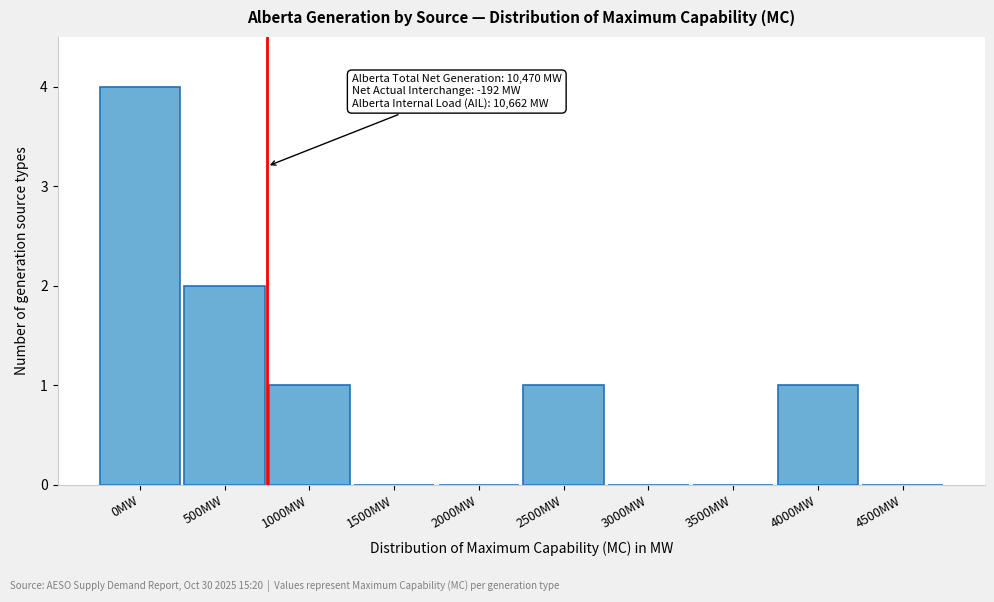

Reading left to right, what are all the values shown in this chart?

0MW=4	500MW=2	1000MW=1	1500MW=0	2000MW=0	2500MW=1	3000MW=0	3500MW=0	4000MW=1	4500MW=0